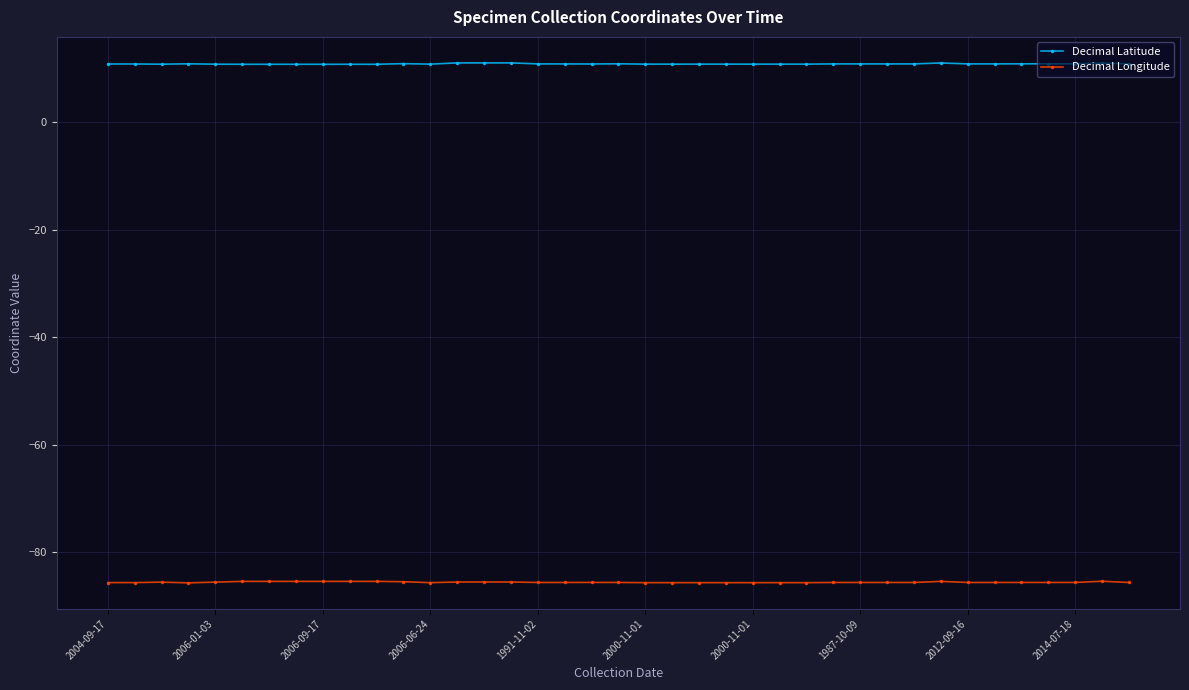

Is this an area chart (filled region under the line)?

No